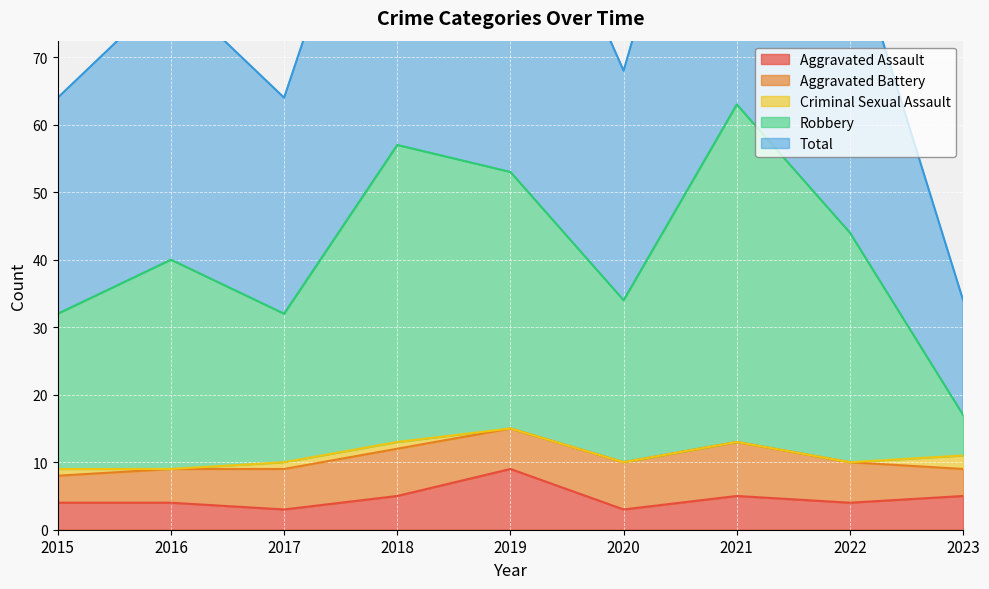

How many interior local valleys does the Robbery series have?

2